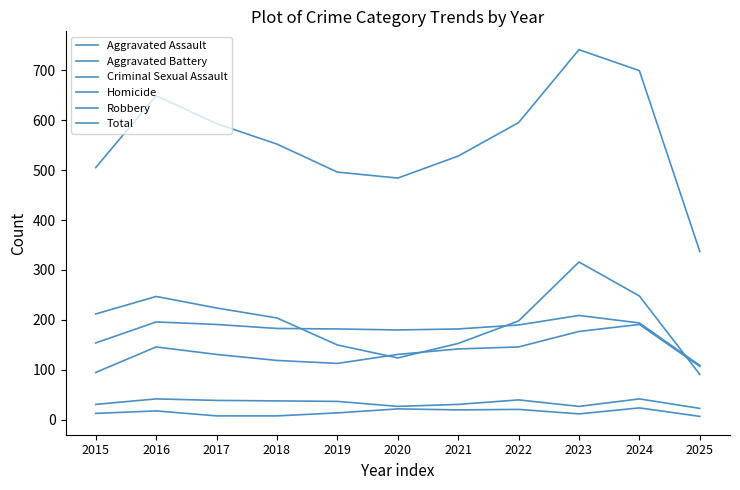

The value of Criminal Sexual Assault at 2025 is 23. True or false?

True